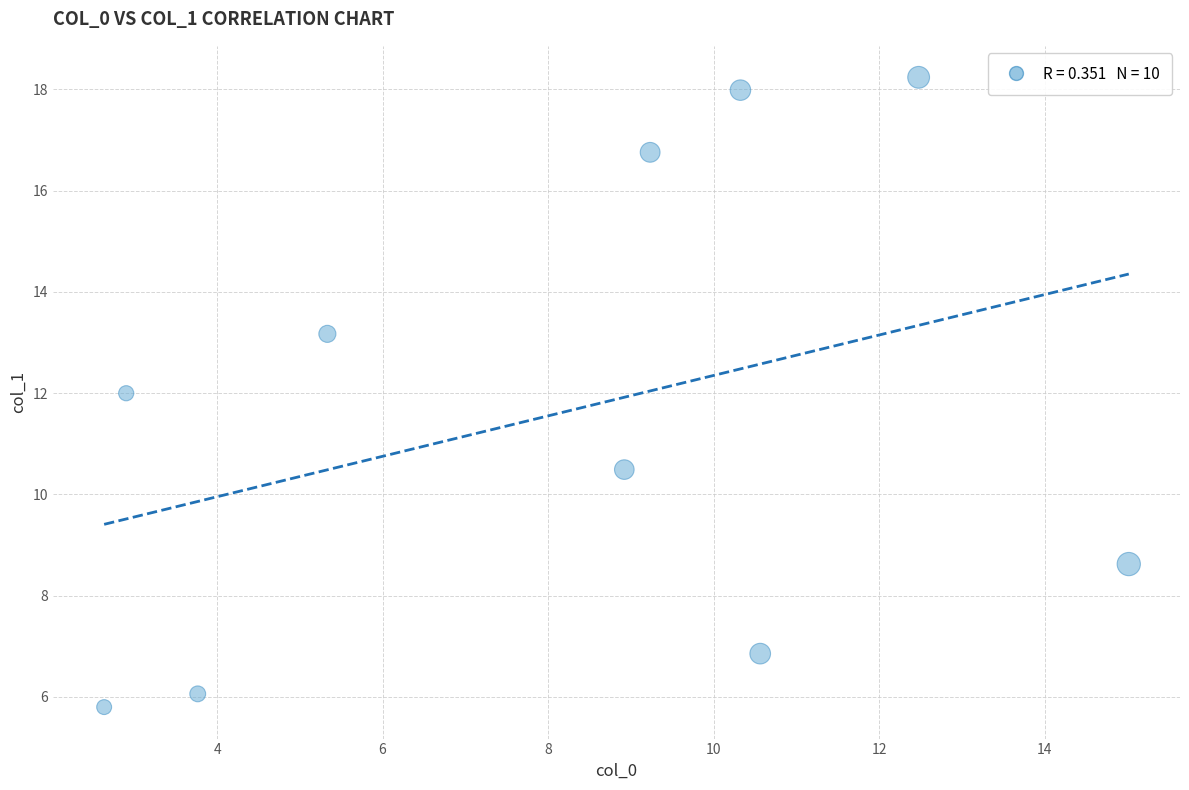

What is the average Y value?

11.6